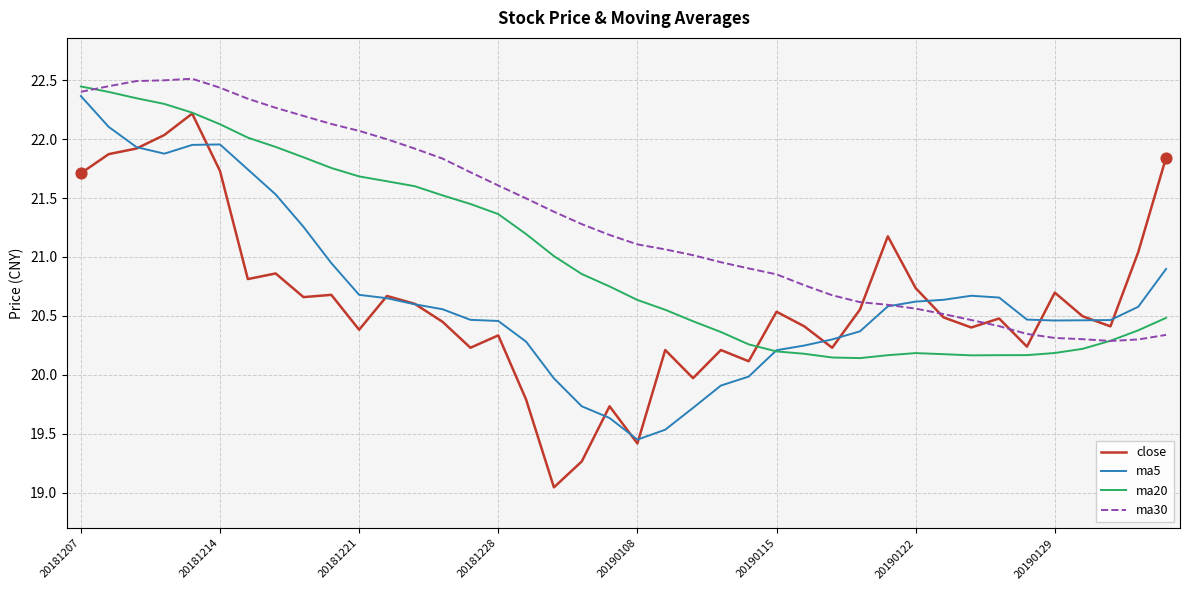

Which series has the largest total across all categories?

ma30